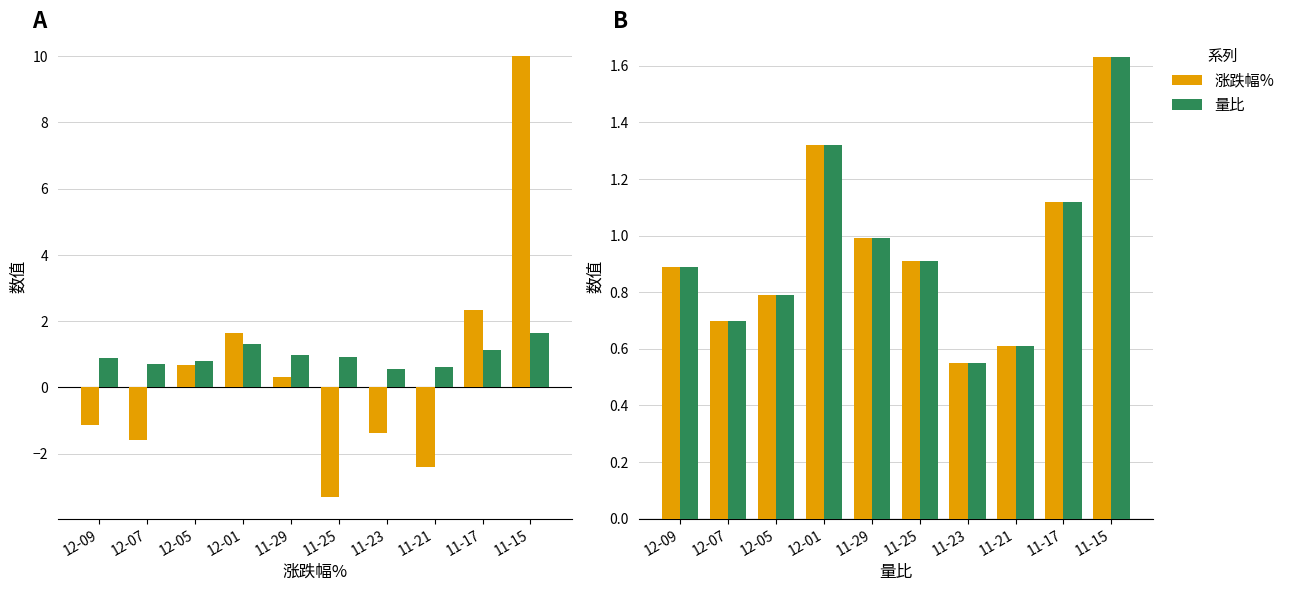

How many groups of bars are there?

10